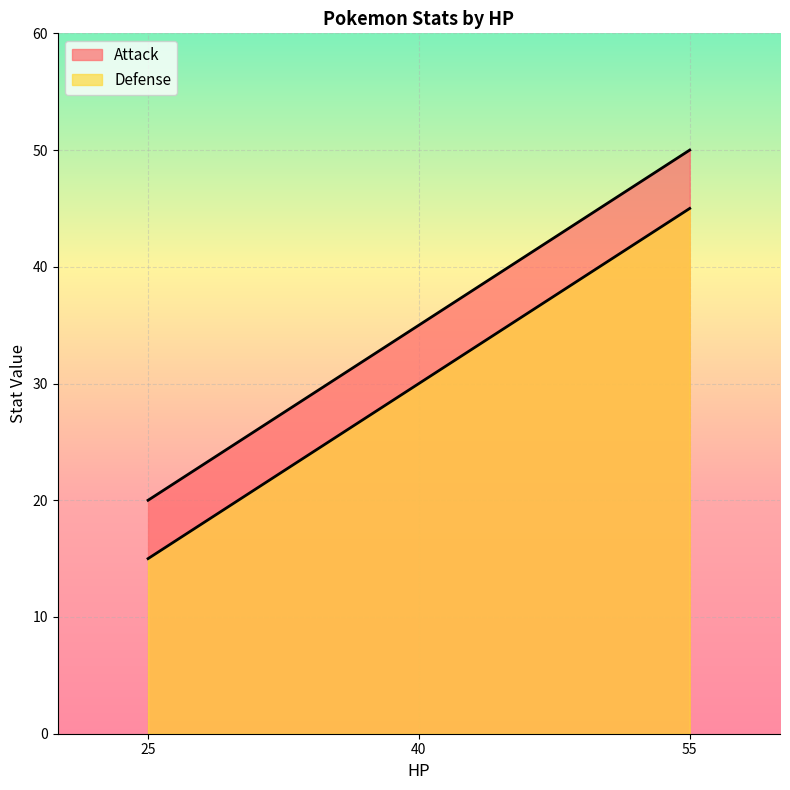

List the series in order of their overall mean, lowest first.

Defense, Attack